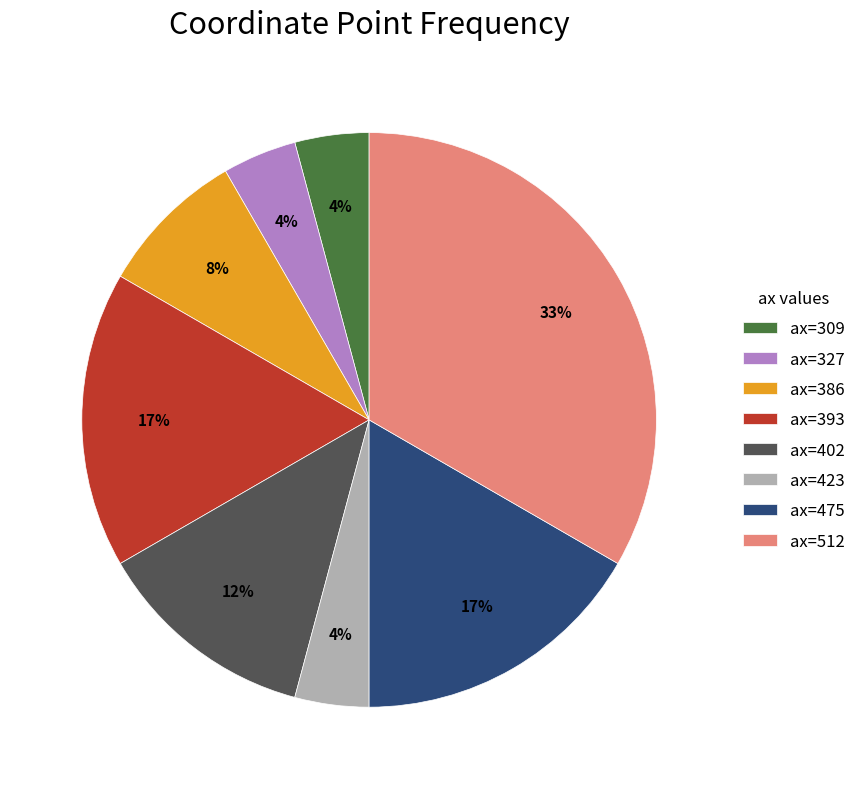

The ax=386 slice represents 23% of the pie. True or false?

False